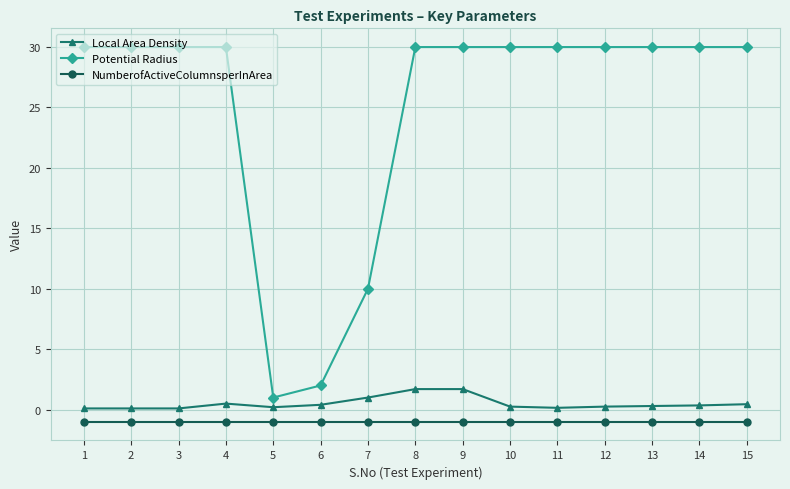

Does the chart have visible grid lines?

Yes